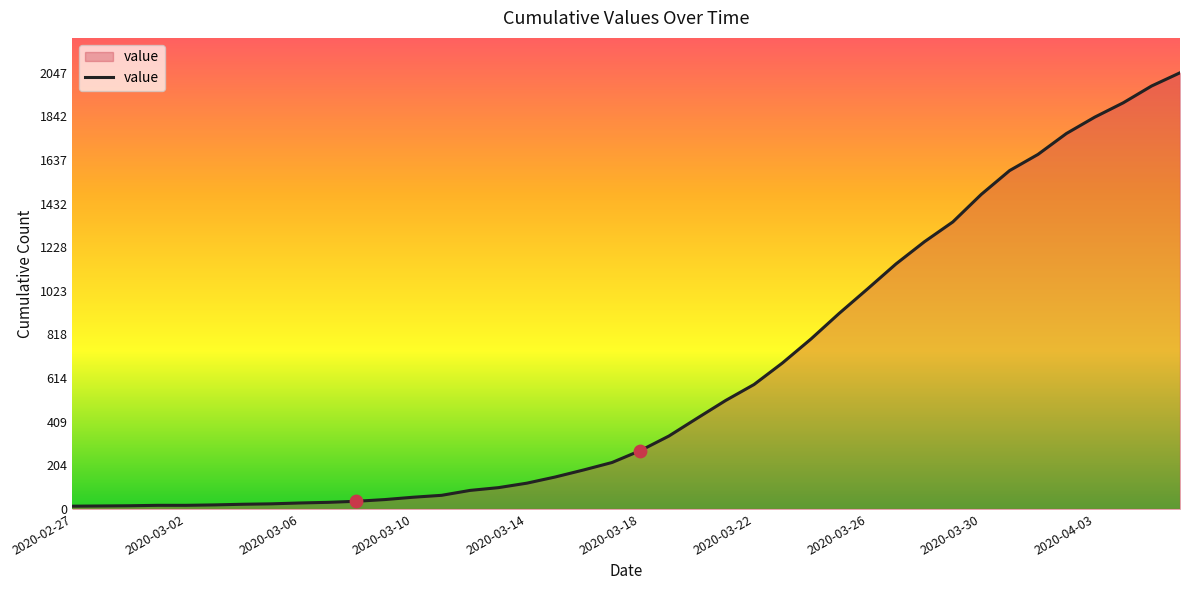

What is the greatest value displayed?

2047